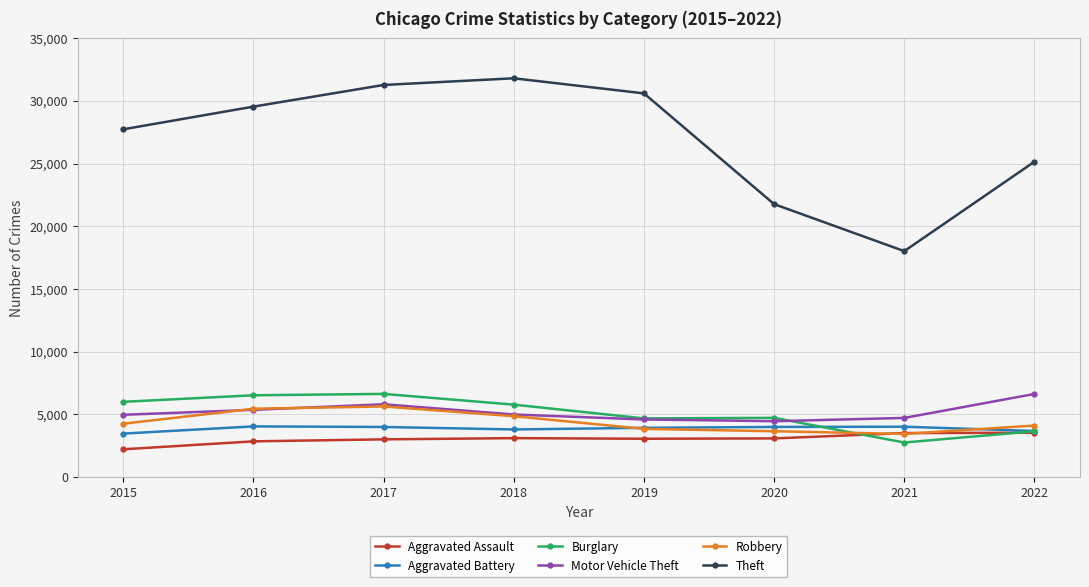

At which category does Theft reach its first local valley?

2021